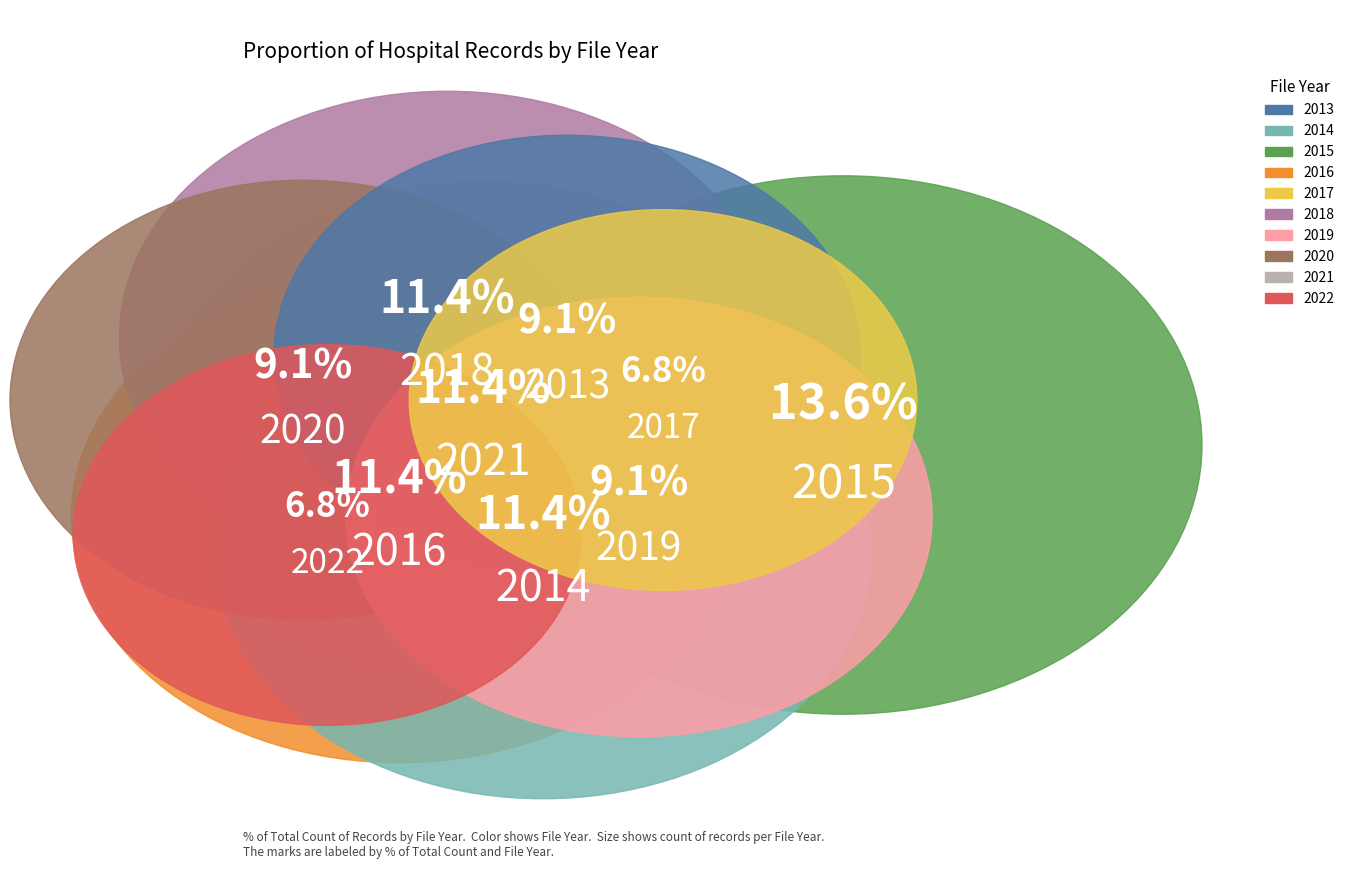

Do 2014 and 2020 together represent more than half of the pie?

No